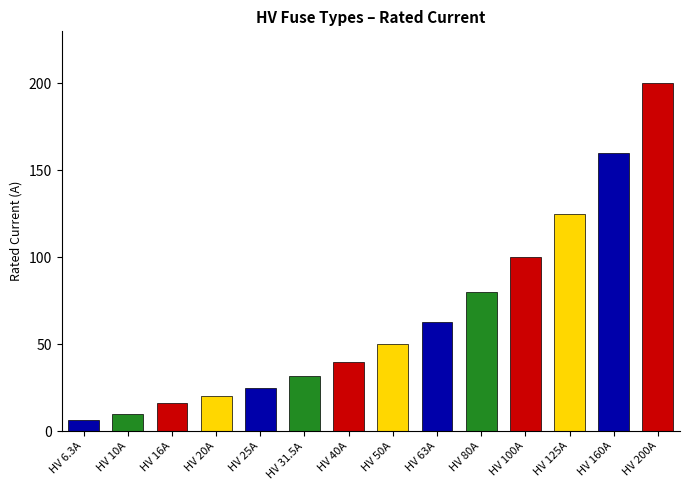

List the labels in order of value, smallest first.

HV 6.3A, HV 10A, HV 16A, HV 20A, HV 25A, HV 31.5A, HV 40A, HV 50A, HV 63A, HV 80A, HV 100A, HV 125A, HV 160A, HV 200A